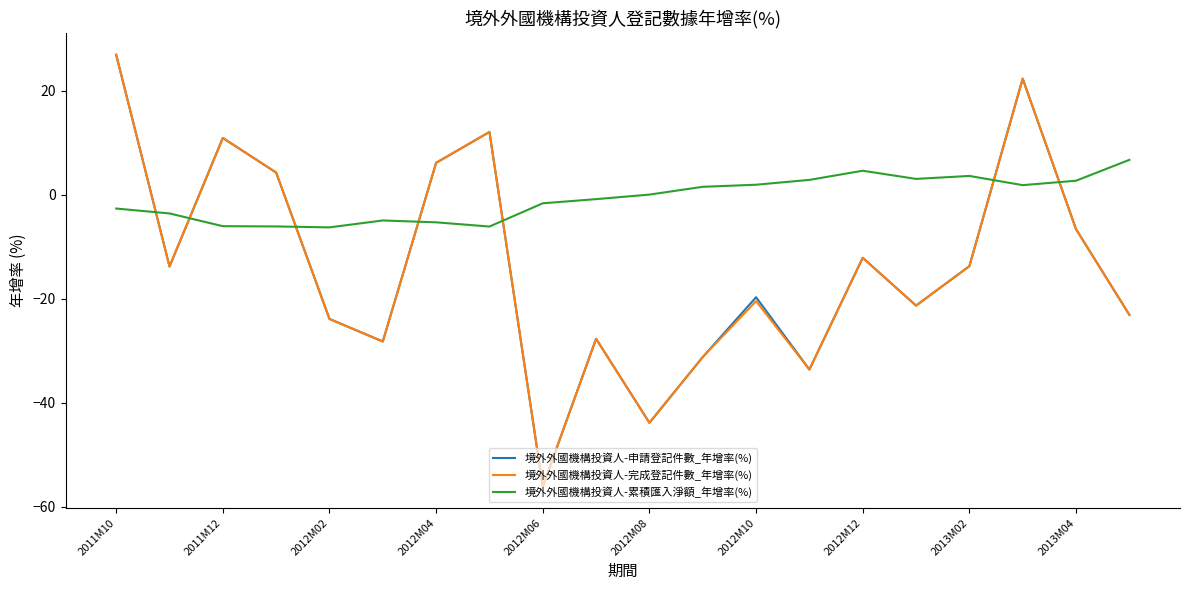

What is the maximum value for 境外外國機構投資人-累積匯入淨額_年增率(%)?

6.7